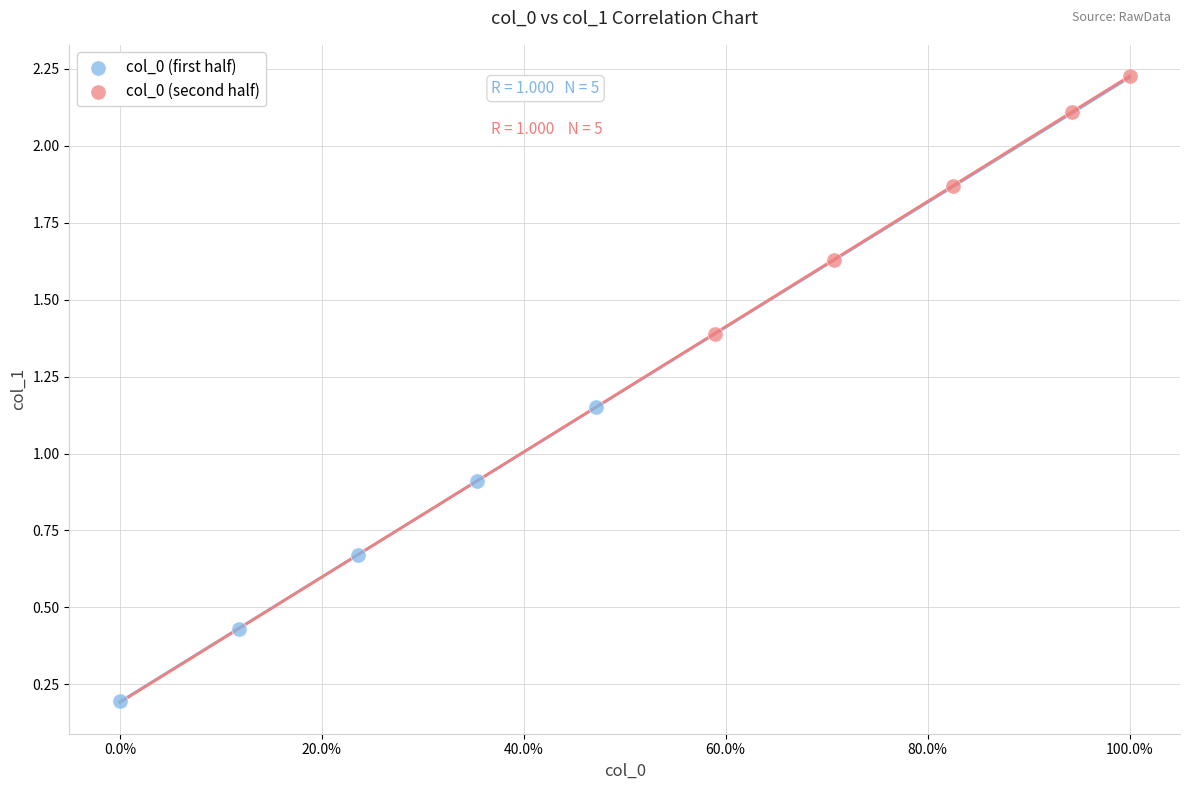

Which series contains the highest Y value?

col_0 (second half)